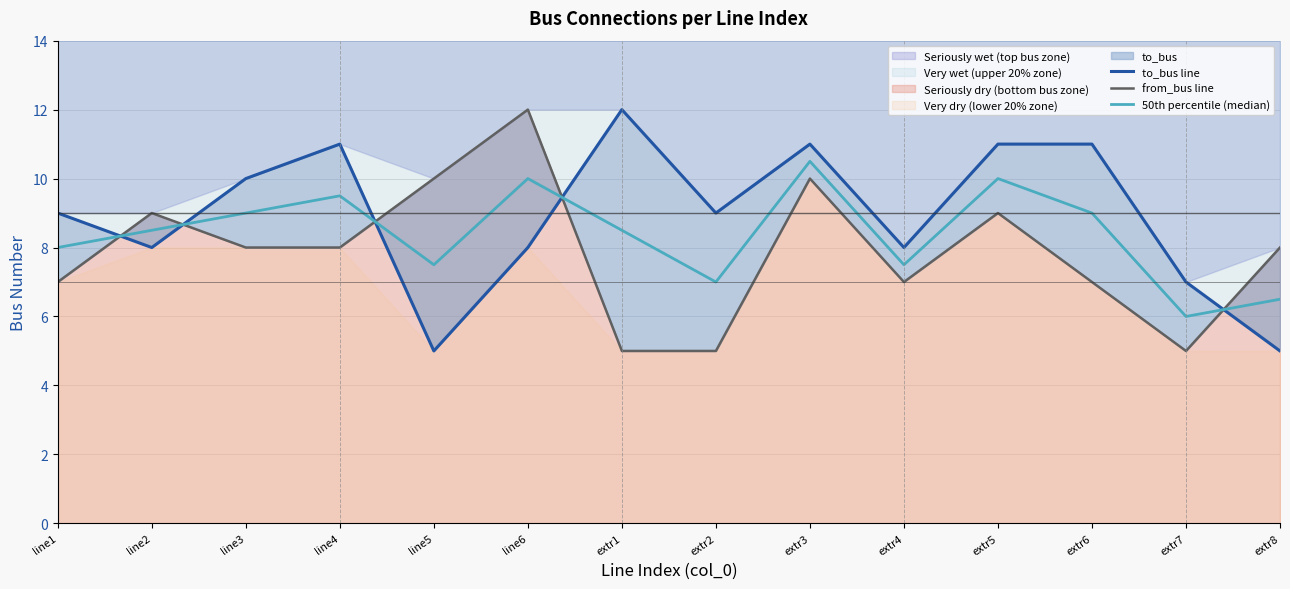

True or false: from_bus line and to_bus line intersect in this chart.

True